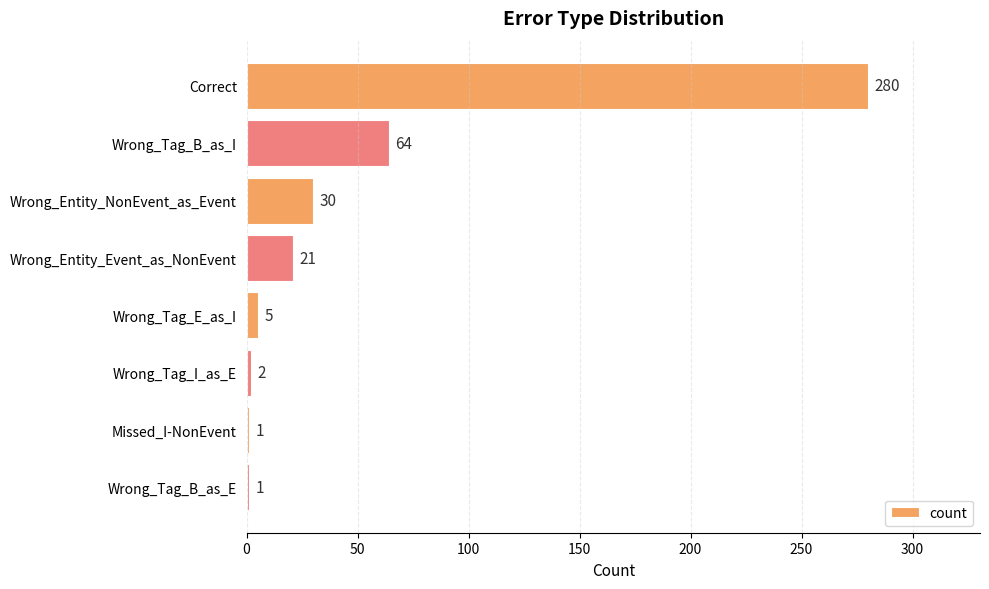

What is the sum of the values at Correct and Wrong_Tag_E_as_I?

285